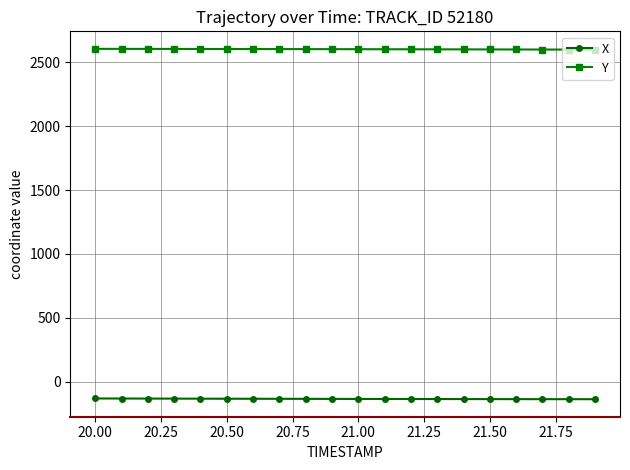

True or false: X and Y cross at least once.

False